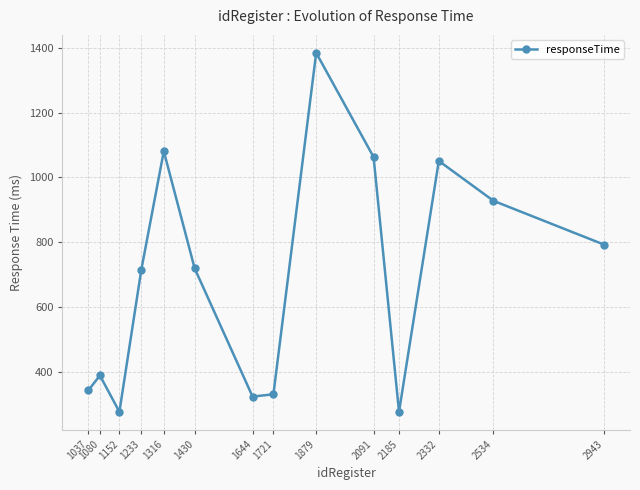

The value at 1080 is 390. True or false?

True